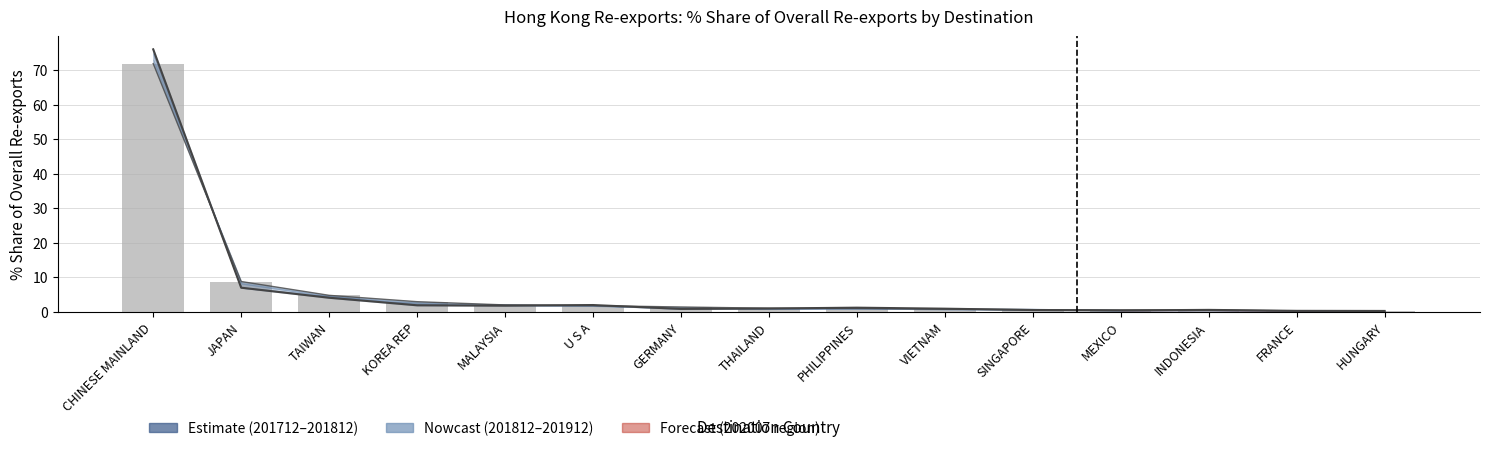

Between MEXICO and VIETNAM, which is larger?

VIETNAM